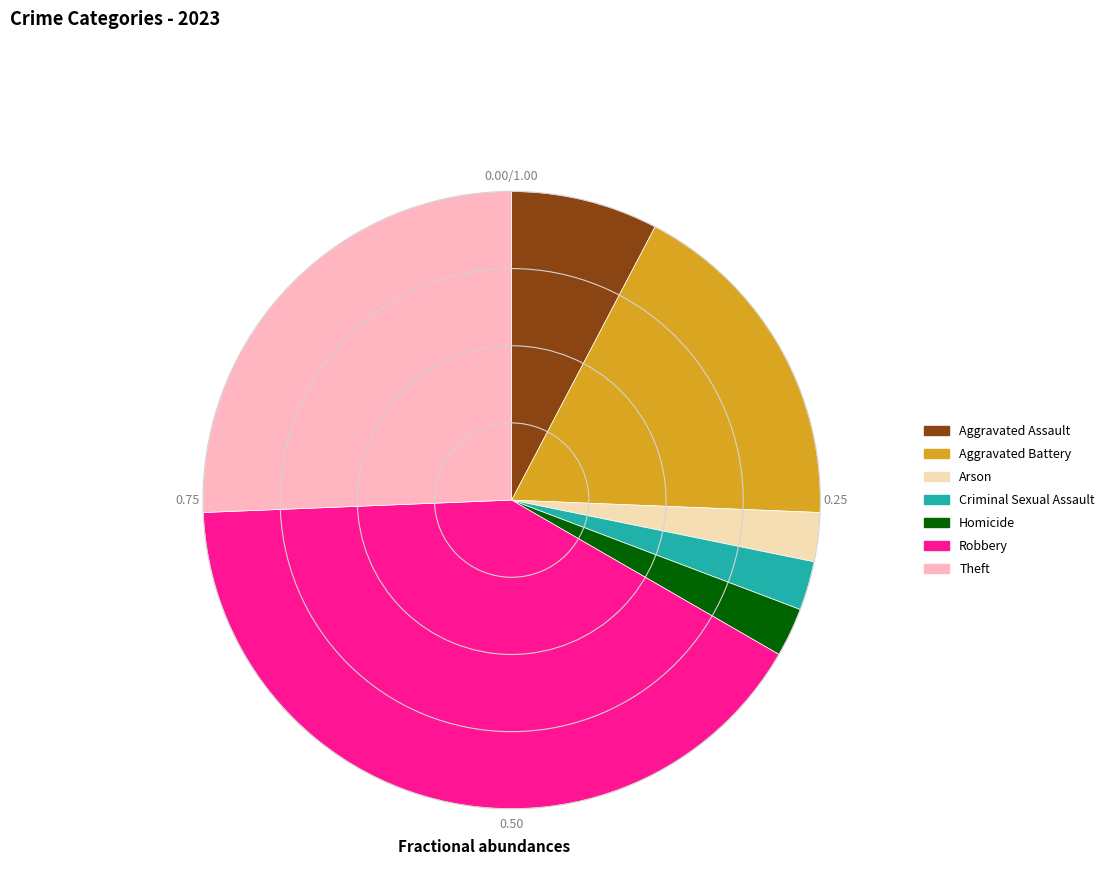

Between Robbery and Aggravated Assault, which is larger?

Robbery